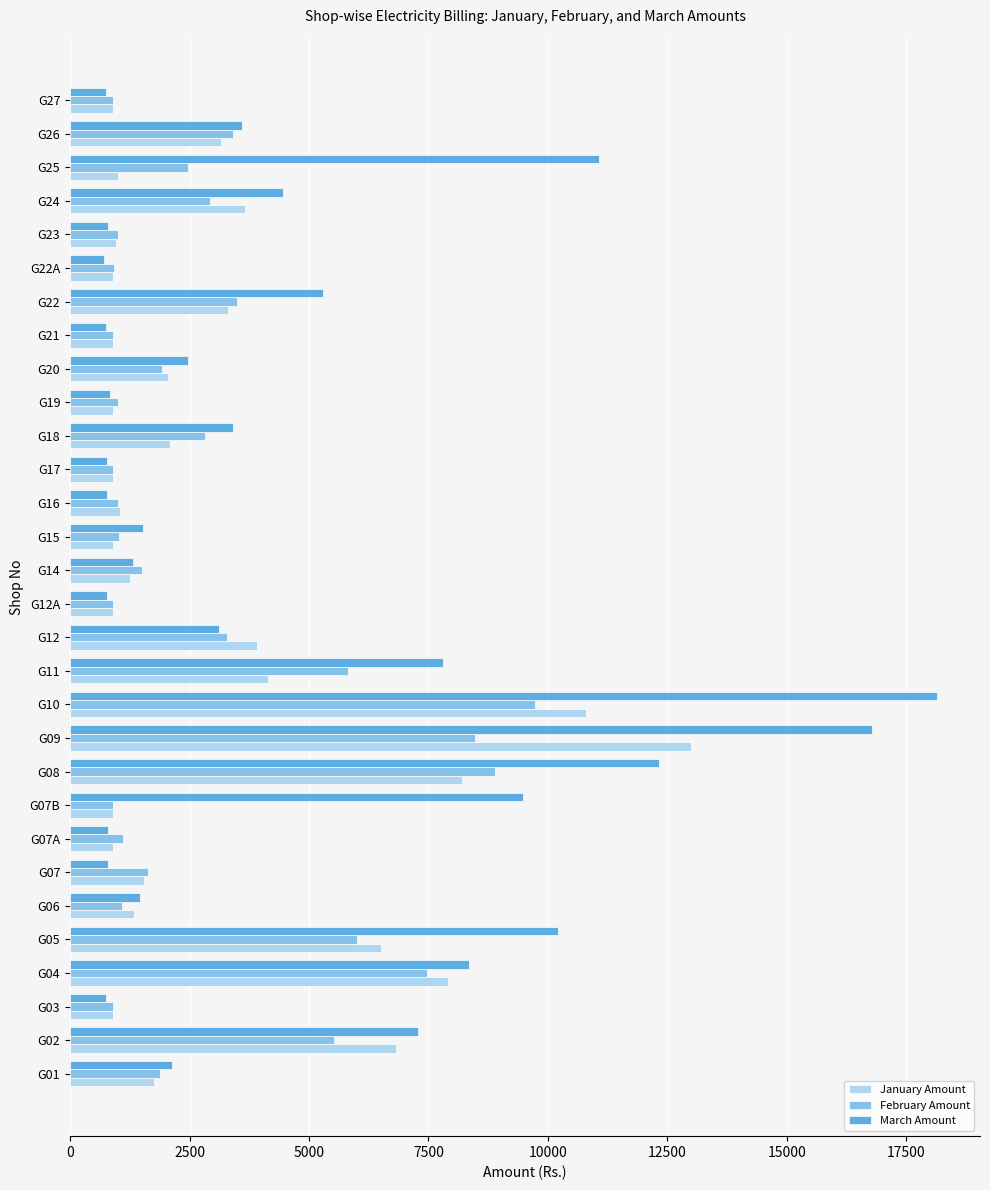

Which series has the largest total across all categories?

March Amount